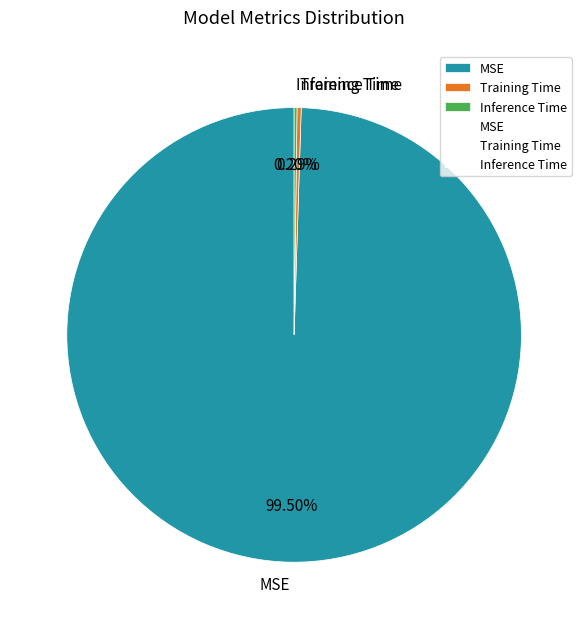

Do MSE and Training Time together represent more than half of the pie?

Yes